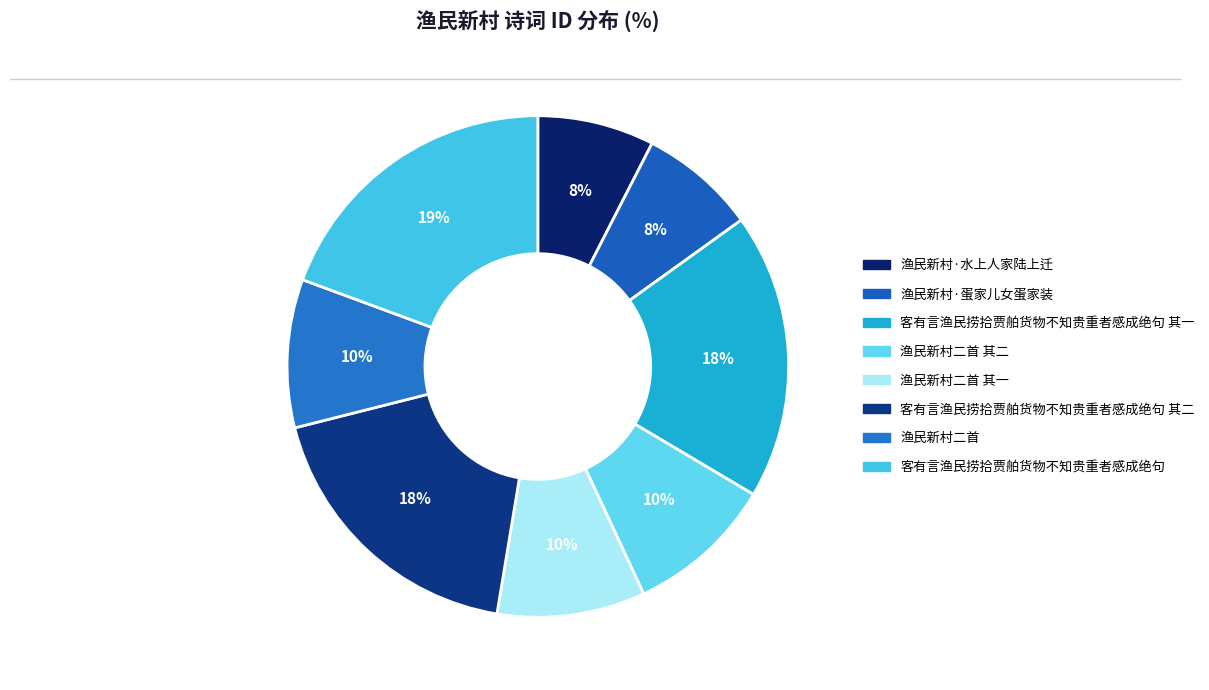

Do 客有言渔民捞拾贾舶货物不知贵重者感成绝句 其一 and 客有言渔民捞拾贾舶货物不知贵重者感成绝句 together represent more than half of the pie?

No